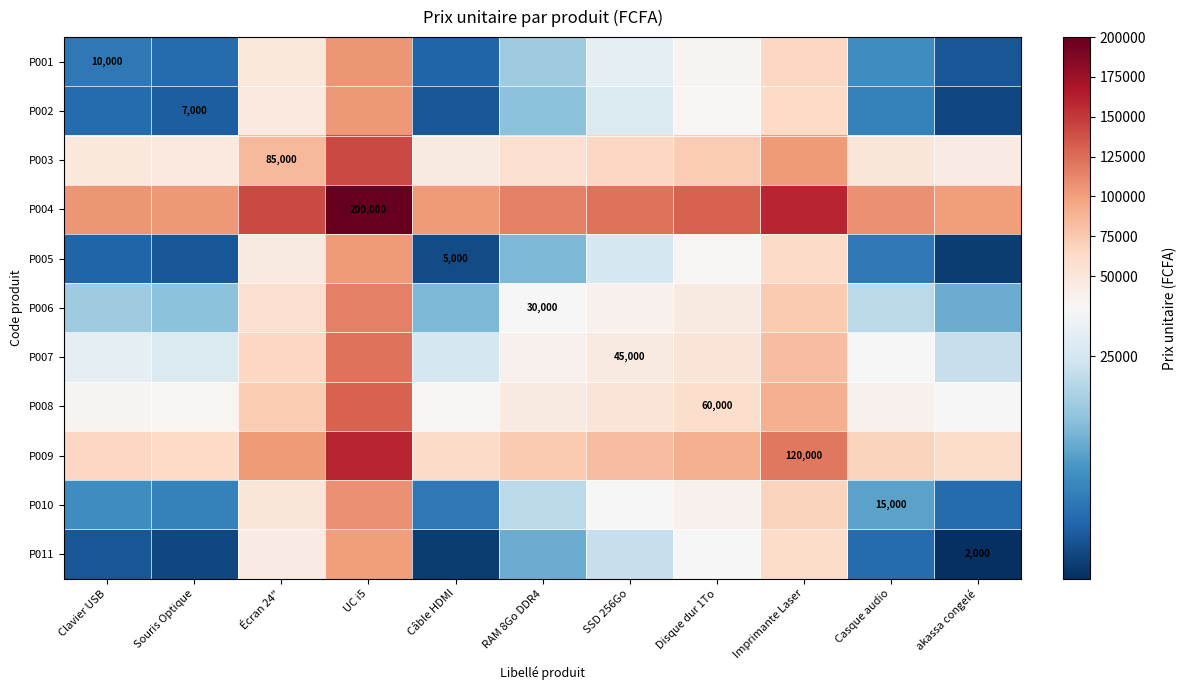

What value does the P002 series have at RAM 8Go DDR4, to the nearest 100?

18500